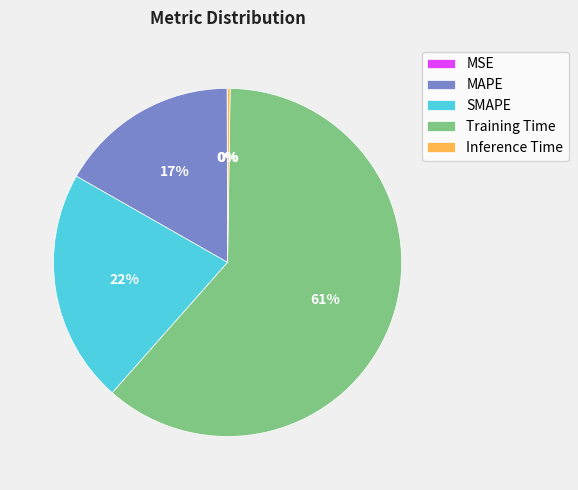

Approximately how many times larger is the value at SMAPE compared to Training Time?

0.4